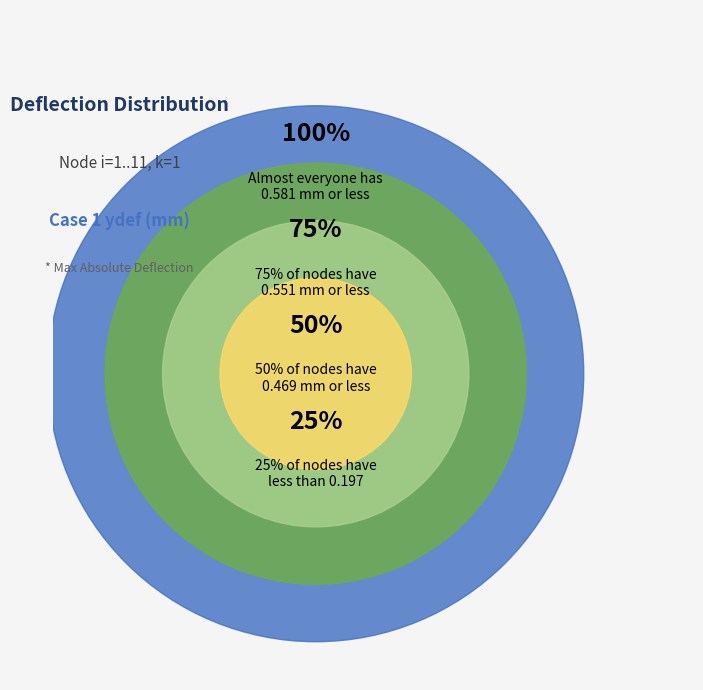

Is 4 the majority of the pie?

No